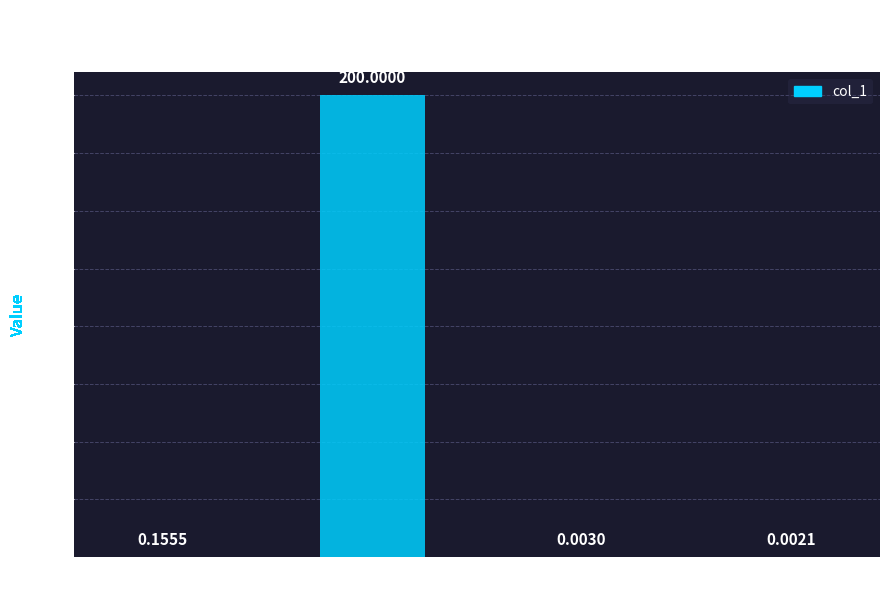

Are the bars horizontal?

No